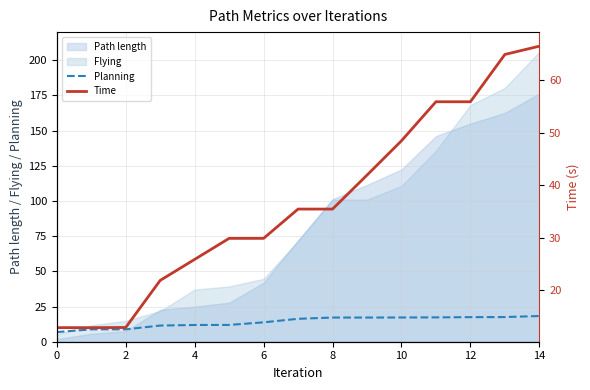

True or false: Planning and Time cross at least once.

False